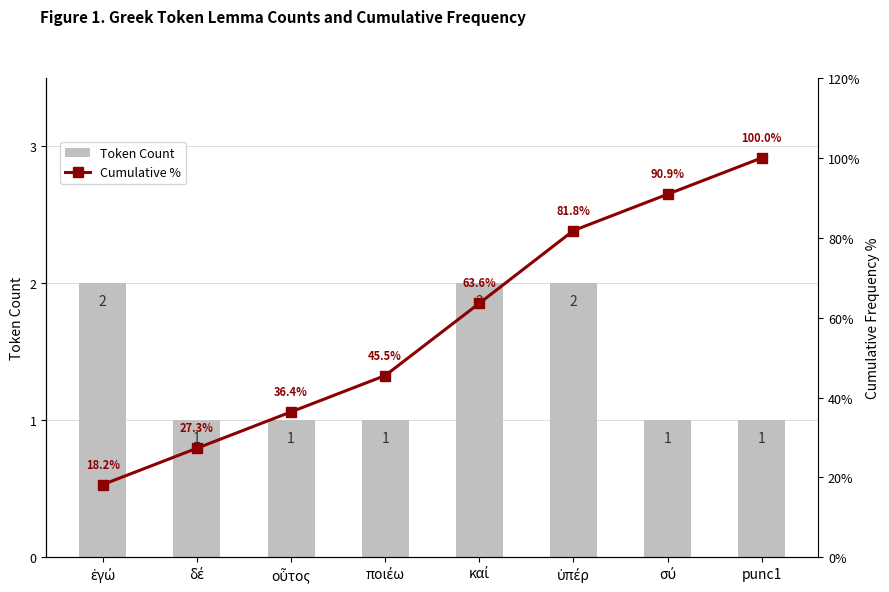

Rank the categories by Token Count value from highest to lowest.

ἐγώ, καί, ὑπέρ, δέ, οὗτος, ποιέω, σύ, punc1